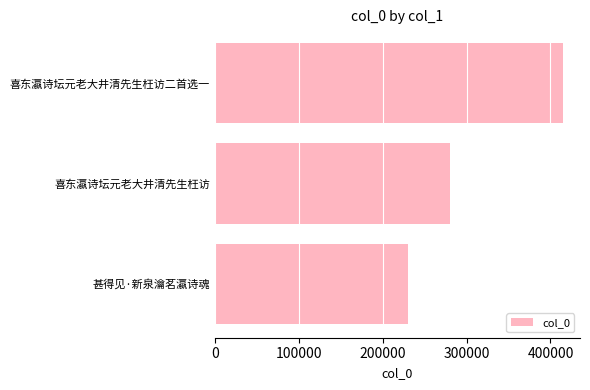

What is the greatest value displayed?

414520